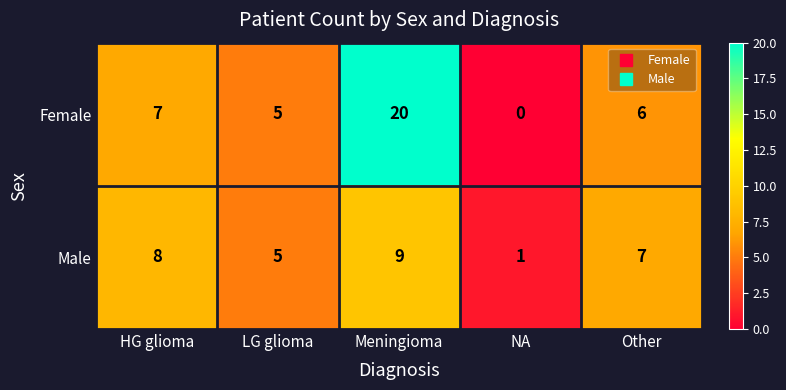

What is the average value of the Female series?

8